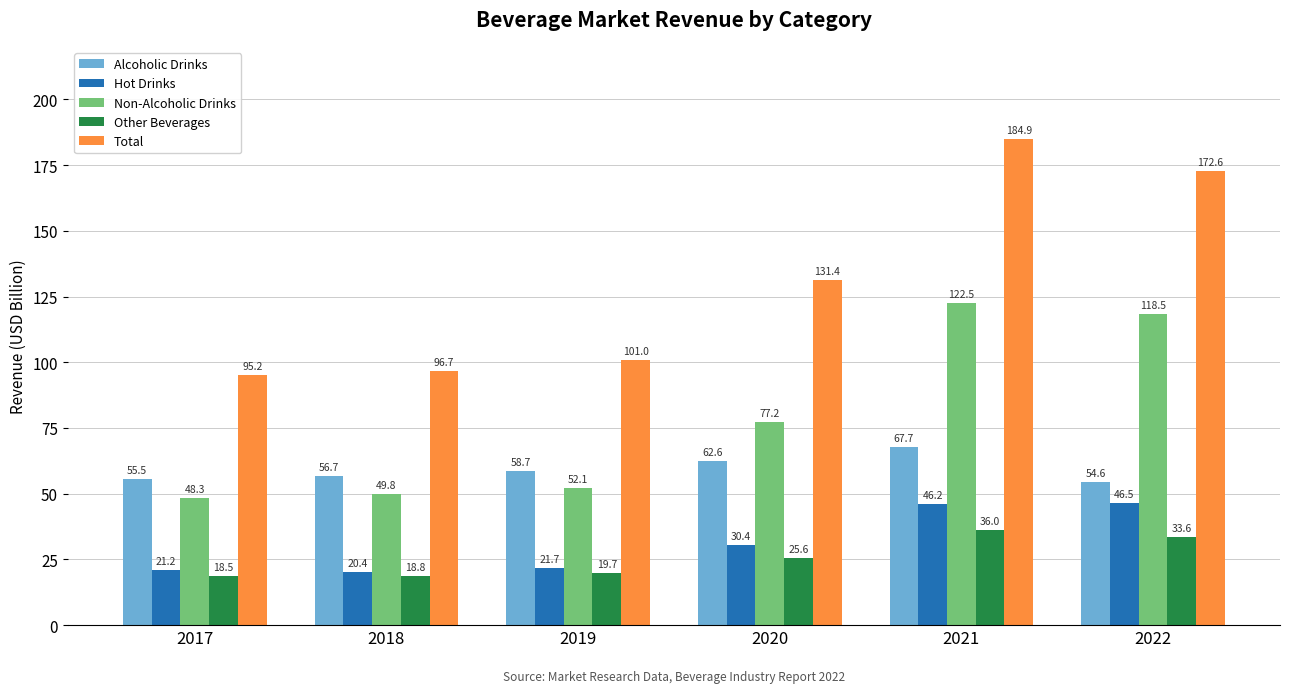

Where does the Other Beverages series first go above 25?

2020